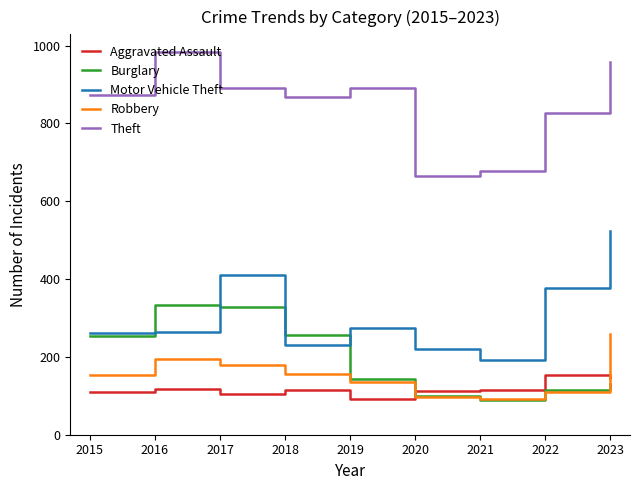

Between 2017 and 2018, which series saw the biggest shift?

Motor Vehicle Theft